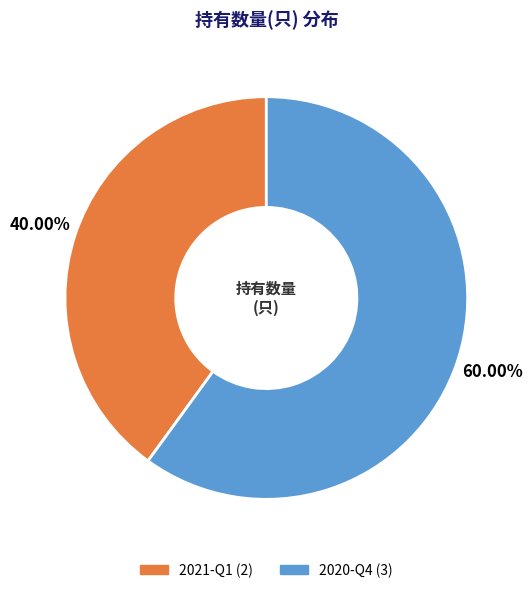

To the nearest percent, what portion does 2021-Q1 represent?

40%